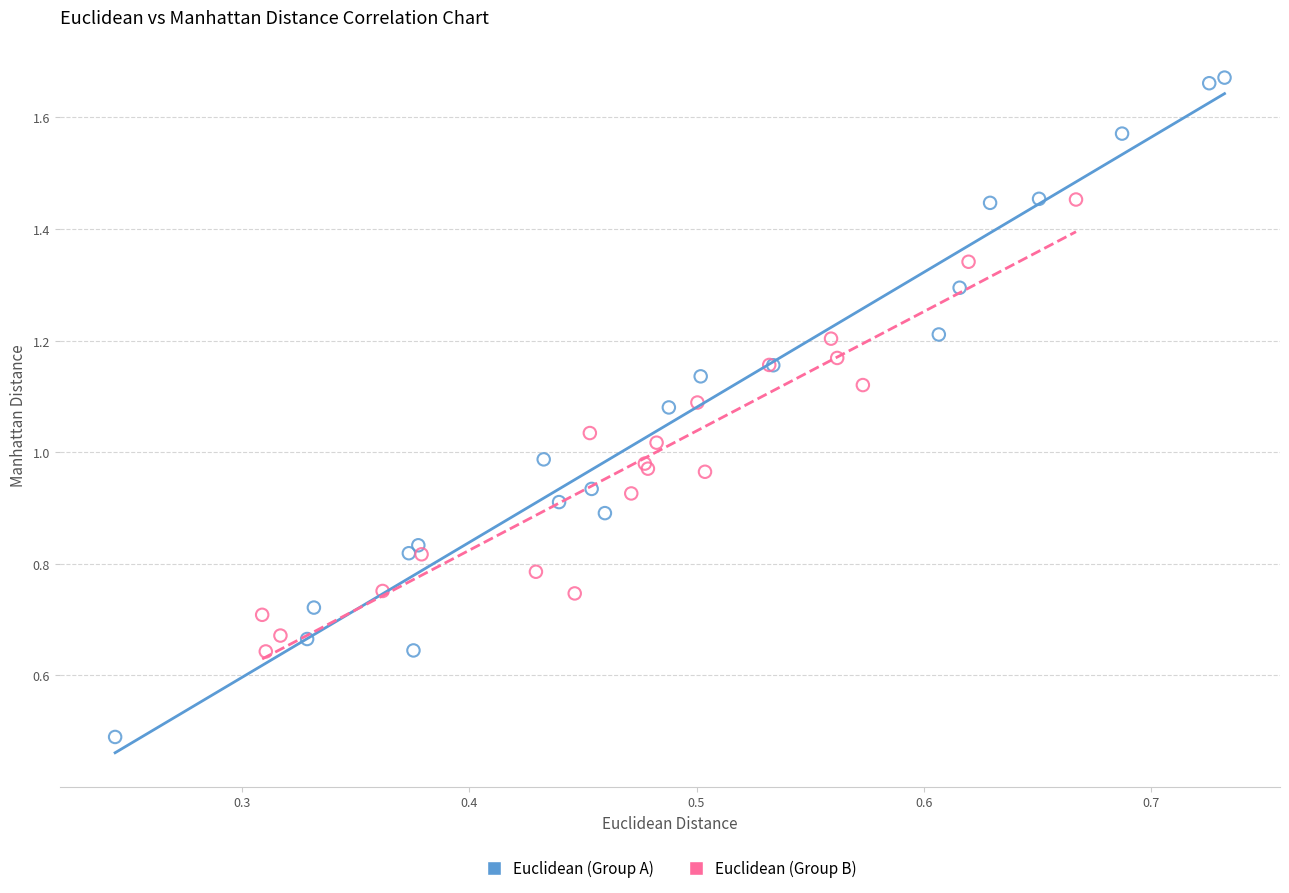

Which series has the widest spread of Y values?

Euclidean (Group A)